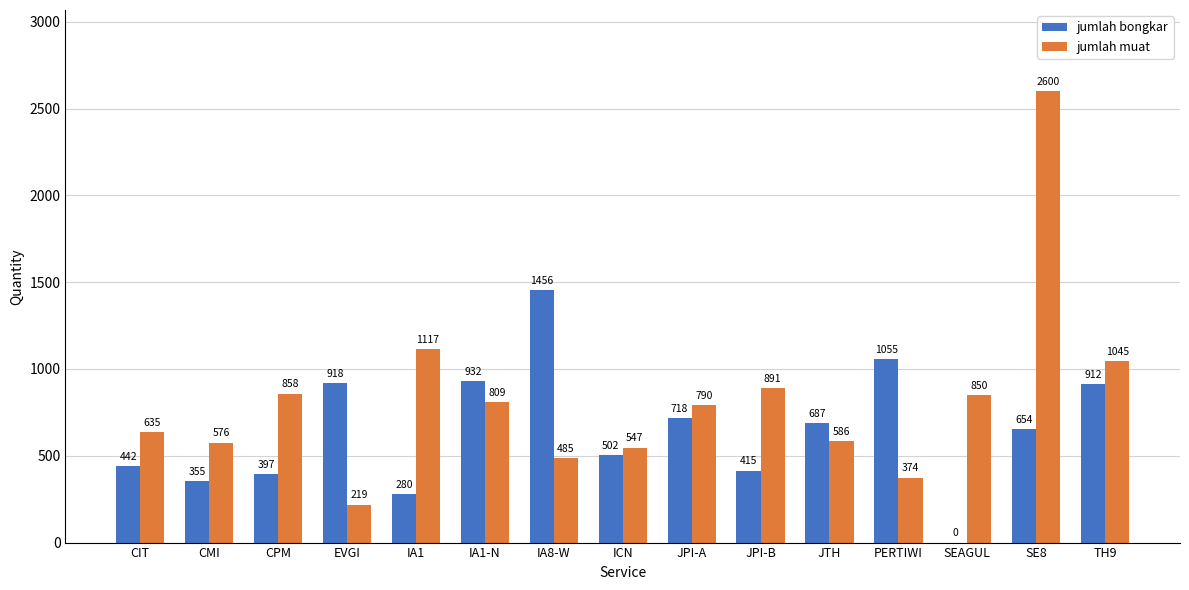

Reading left to right, list all the values displayed in this chart.

jumlah bongkar: 442	355	397	918	280	932	1456	502	718	415	687	1055	0	654	912
jumlah muat: 635	576	858	219	1117	809	485	547	790	891	586	374	850	2600	1045